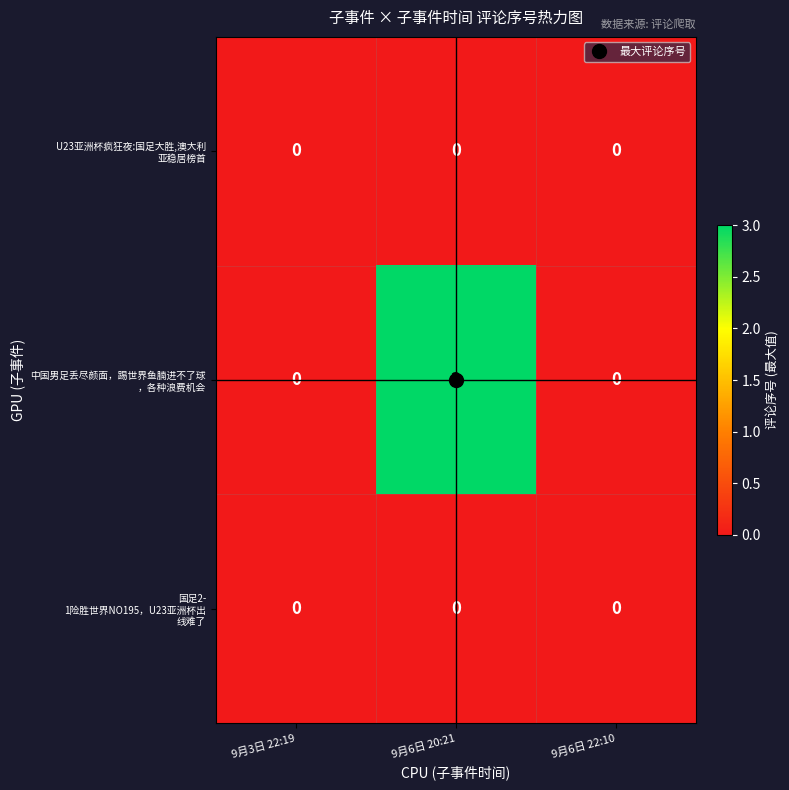

What is the total value across all series at 9月6日 20:21?

3